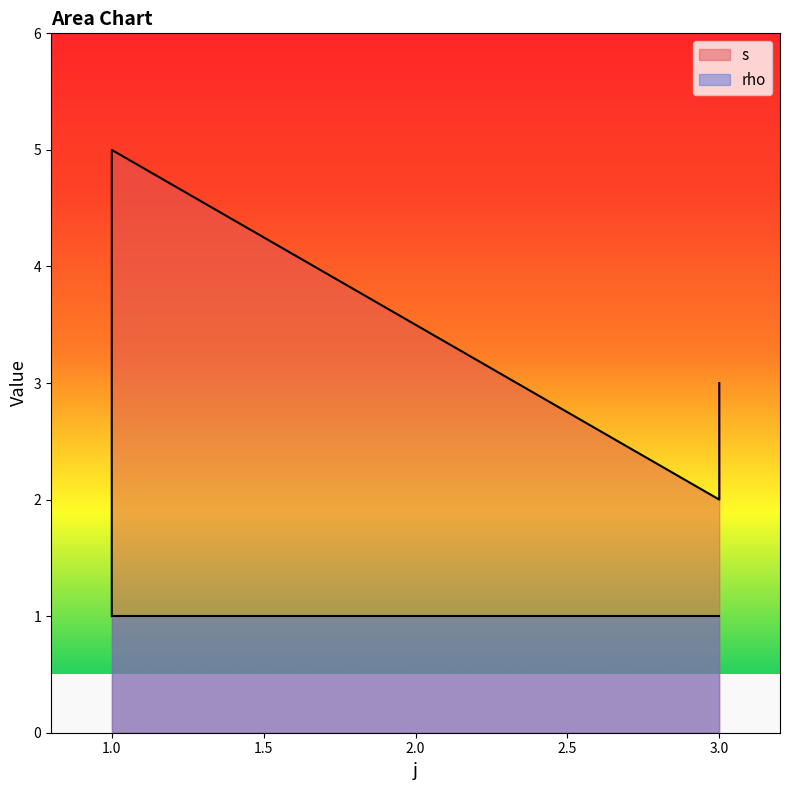

Where is the first local maximum?

1